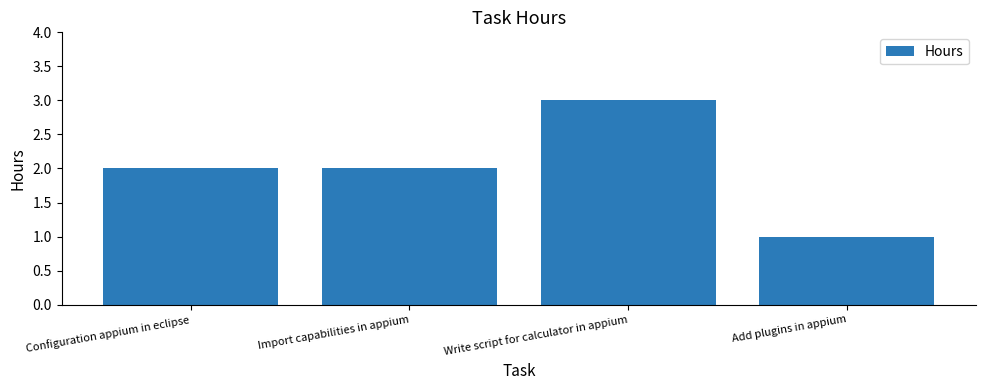

What is the label of the 3rd bar from the left?

Write script for calculator in appium